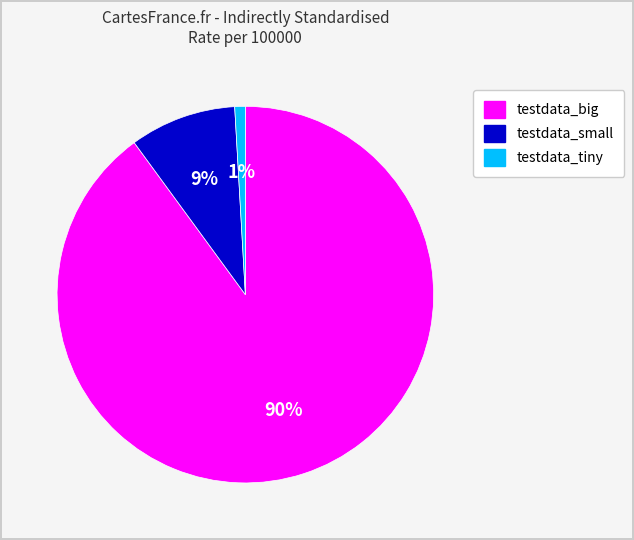

Between testdata_tiny and testdata_small, which is larger?

testdata_small